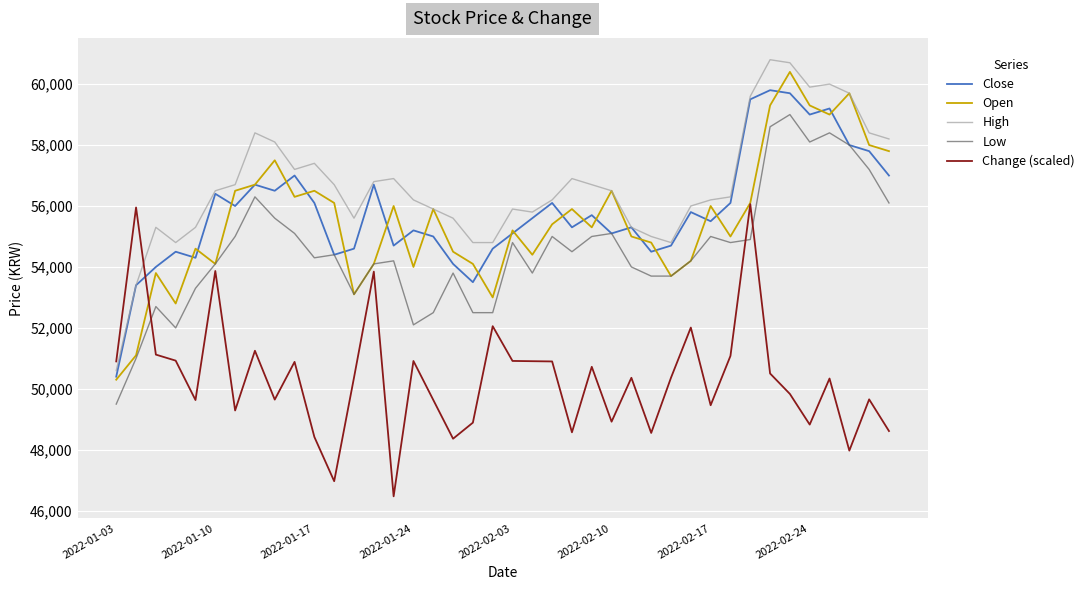

True or false: Low and High cross at least once.

False